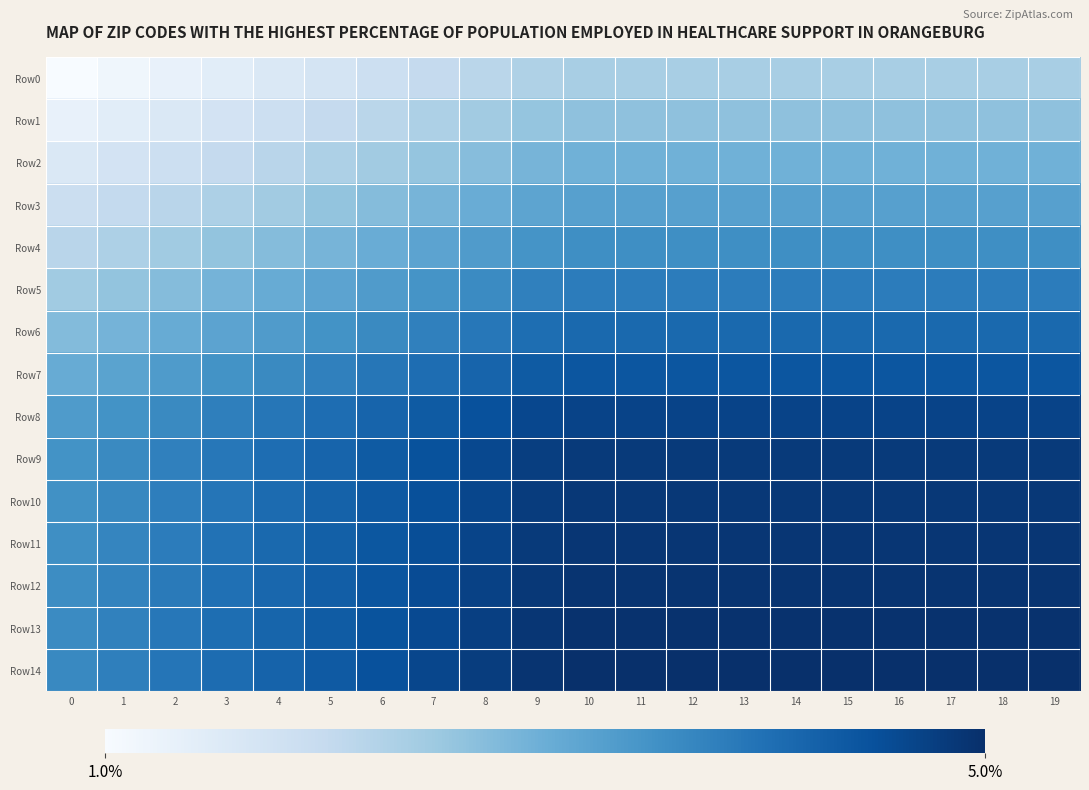

Reading right to left, extract all data points from this chart.

Row0: 19=2.4	18=2.4	17=2.4	16=2.4	15=2.4	14=2.4	13=2.4	12=2.4	11=2.4	10=2.4	9=2.3	8=2.1	7=2.0	6=1.9	5=1.7	4=1.6	3=1.4	2=1.3	1=1.1	0=1.0
Row1: 19=2.7	18=2.7	17=2.7	16=2.7	15=2.7	14=2.7	13=2.7	12=2.7	11=2.7	10=2.7	9=2.6	8=2.4	7=2.3	6=2.2	5=2.0	4=1.9	3=1.7	2=1.6	1=1.4	0=1.3
Row2: 19=2.9	18=2.9	17=2.9	16=2.9	15=2.9	14=2.9	13=2.9	12=2.9	11=2.9	10=2.9	9=2.9	8=2.7	7=2.6	6=2.4	5=2.3	4=2.2	3=2.0	2=1.9	1=1.7	0=1.6
Row3: 19=3.2	18=3.2	17=3.2	16=3.2	15=3.2	14=3.2	13=3.2	12=3.2	11=3.2	10=3.2	9=3.2	8=3.0	7=2.9	6=2.7	5=2.6	4=2.5	3=2.3	2=2.2	1=2.0	0=1.9
Row4: 19=3.5	18=3.5	17=3.5	16=3.5	15=3.5	14=3.5	13=3.5	12=3.5	11=3.5	10=3.5	9=3.5	8=3.3	7=3.2	6=3.0	5=2.9	4=2.7	3=2.6	2=2.5	1=2.3	0=2.2
Row5: 19=3.8	18=3.8	17=3.8	16=3.8	15=3.8	14=3.8	13=3.8	12=3.8	11=3.8	10=3.8	9=3.8	8=3.6	7=3.5	6=3.3	5=3.2	4=3.0	3=2.9	2=2.7	1=2.6	0=2.5
Row6: 19=4.1	18=4.1	17=4.1	16=4.1	15=4.1	14=4.1	13=4.1	12=4.1	11=4.1	10=4.1	9=4.0	8=3.9	7=3.8	6=3.6	5=3.5	4=3.3	3=3.2	2=3.0	1=2.9	0=2.8
Row7: 19=4.4	18=4.4	17=4.4	16=4.4	15=4.4	14=4.4	13=4.4	12=4.4	11=4.4	10=4.4	9=4.3	8=4.2	7=4.1	6=3.9	5=3.8	4=3.6	3=3.5	2=3.3	1=3.2	0=3.0
Row8: 19=4.7	18=4.7	17=4.7	16=4.7	15=4.7	14=4.7	13=4.7	12=4.7	11=4.7	10=4.7	9=4.6	8=4.5	7=4.3	6=4.2	5=4.1	4=3.9	3=3.8	2=3.6	1=3.5	0=3.3
Row9: 19=4.8	18=4.8	17=4.8	16=4.8	15=4.8	14=4.8	13=4.8	12=4.8	11=4.8	10=4.8	9=4.8	8=4.6	7=4.5	6=4.3	5=4.2	4=4.0	3=3.9	2=3.8	1=3.6	0=3.5
Row10: 19=4.9	18=4.9	17=4.9	16=4.9	15=4.9	14=4.9	13=4.9	12=4.9	11=4.9	10=4.9	9=4.8	8=4.7	7=4.5	6=4.4	5=4.2	4=4.1	3=3.9	2=3.8	1=3.7	0=3.5
Row11: 19=4.9	18=4.9	17=4.9	16=4.9	15=4.9	14=4.9	13=4.9	12=4.9	11=4.9	10=4.9	9=4.8	8=4.7	7=4.5	6=4.4	5=4.3	4=4.1	3=4.0	2=3.8	1=3.7	0=3.5
Row12: 19=4.9	18=4.9	17=4.9	16=4.9	15=4.9	14=4.9	13=4.9	12=4.9	11=4.9	10=4.9	9=4.9	8=4.7	7=4.6	6=4.4	5=4.3	4=4.1	3=4.0	2=3.9	1=3.7	0=3.6
Row13: 19=5.0	18=5.0	17=5.0	16=5.0	15=5.0	14=5.0	13=5.0	12=5.0	11=5.0	10=5.0	9=4.9	8=4.8	7=4.6	6=4.5	5=4.3	4=4.2	3=4.0	2=3.9	1=3.7	0=3.6
Row14: 19=5.0	18=5.0	17=5.0	16=5.0	15=5.0	14=5.0	13=5.0	12=5.0	11=5.0	10=5.0	9=4.9	8=4.8	7=4.6	6=4.5	5=4.4	4=4.2	3=4.1	2=3.9	1=3.8	0=3.6